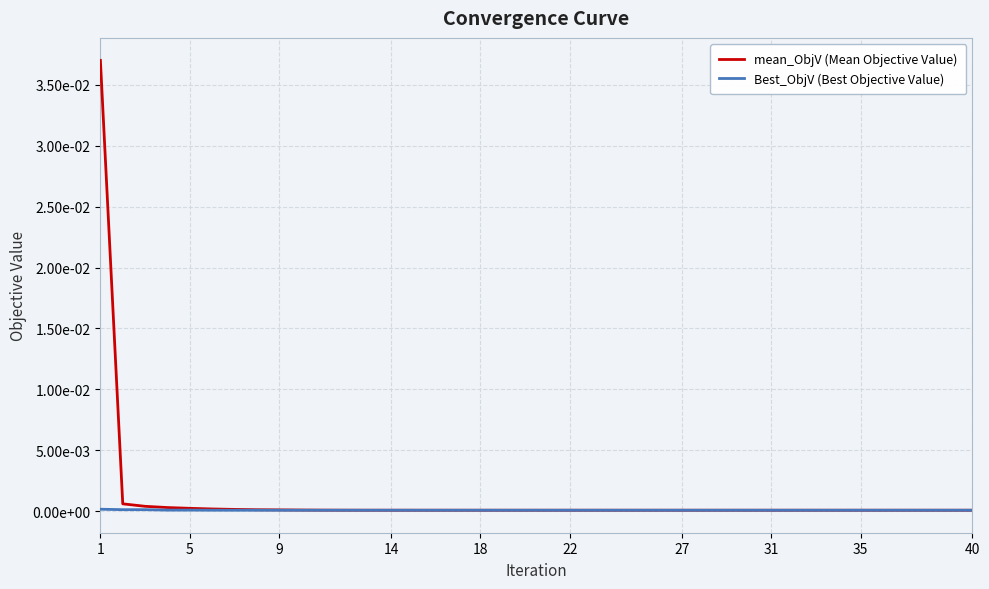

At which category is the sum across all series the highest?

1